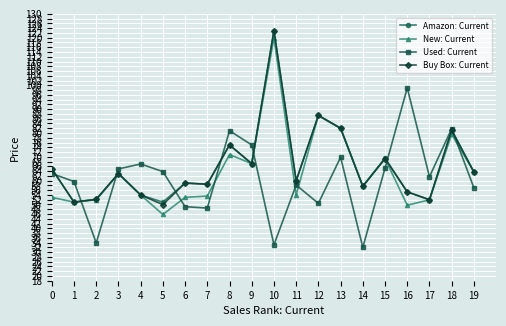

How many times do Buy Box: Current and Used: Current cross each other?

8